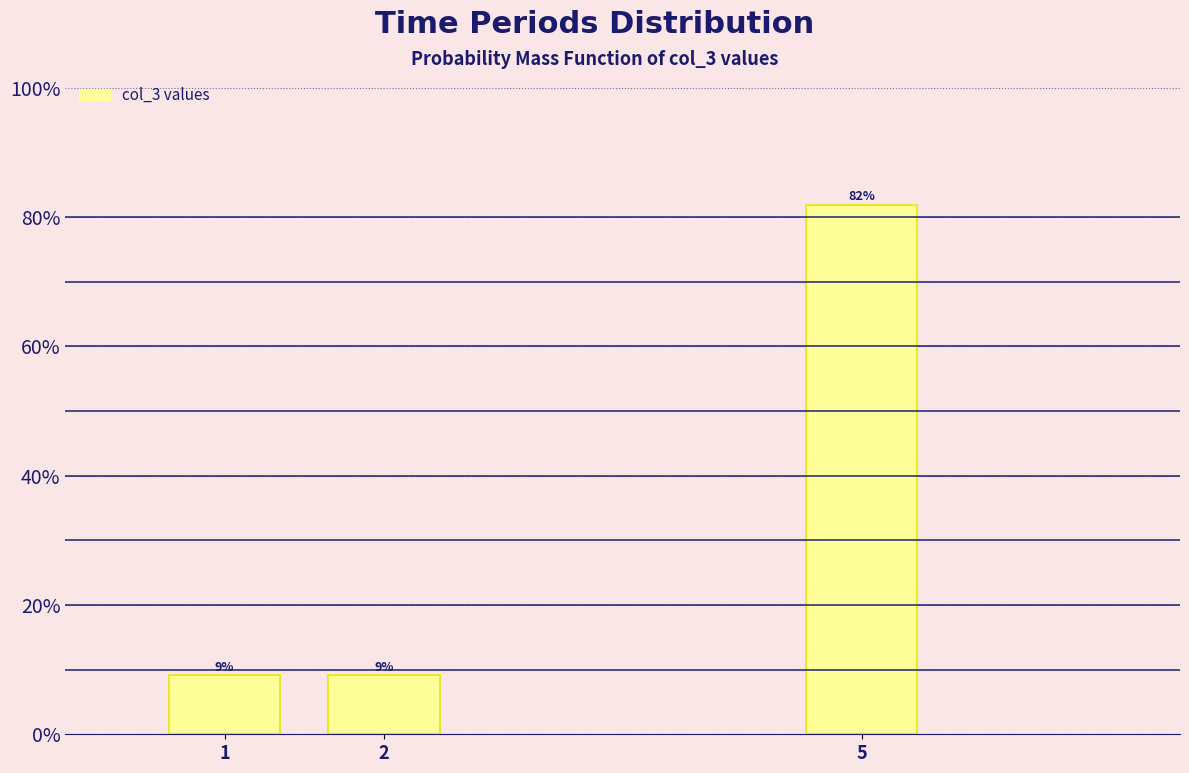

Does the chart contain any negative values?

No